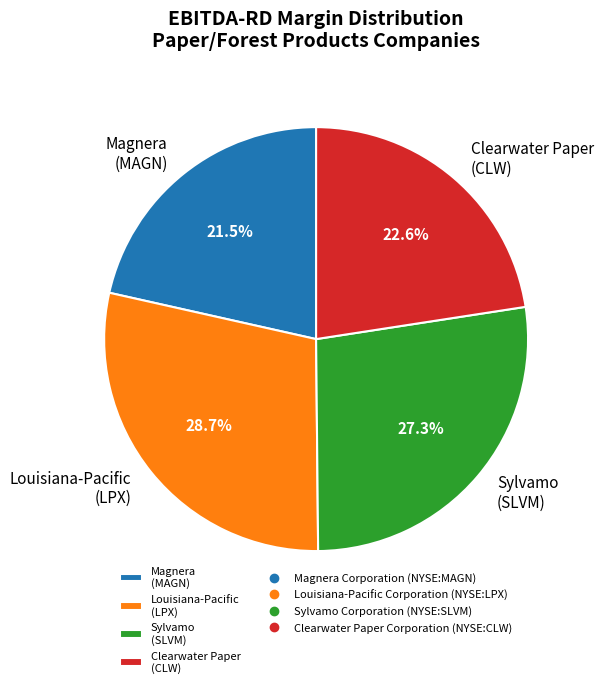

Rank the categories by value from lowest to highest.

Magnera (MAGN), Clearwater Paper (CLW), Sylvamo (SLVM), Louisiana-Pacific (LPX)